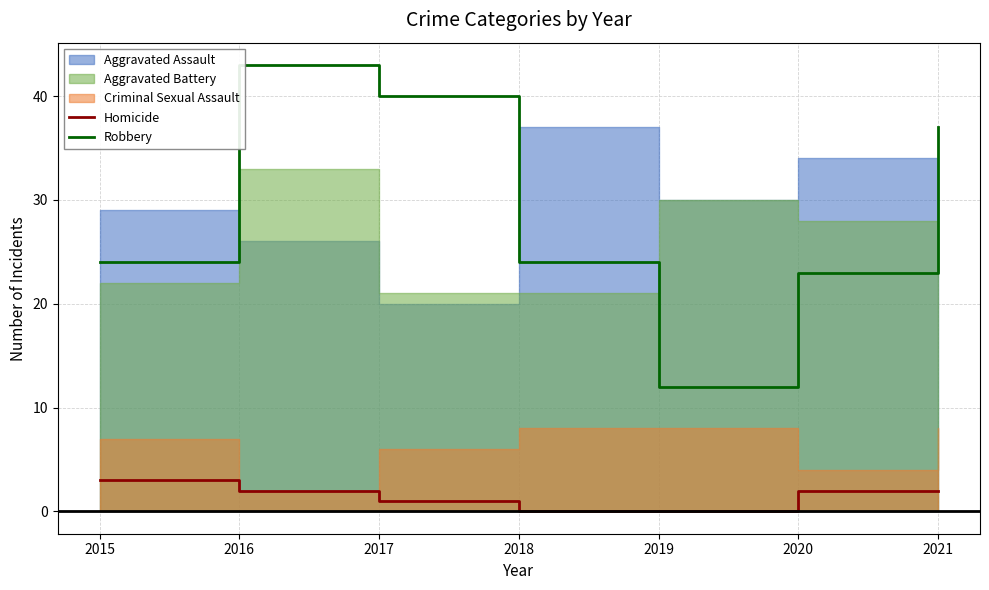

What is the sum of the Homicide values at 2020 and 2021?

4